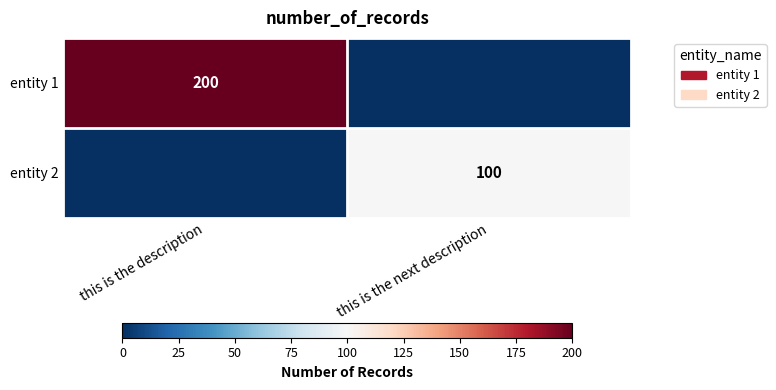

The value of entity 2 at this is the next description is 174. True or false?

False